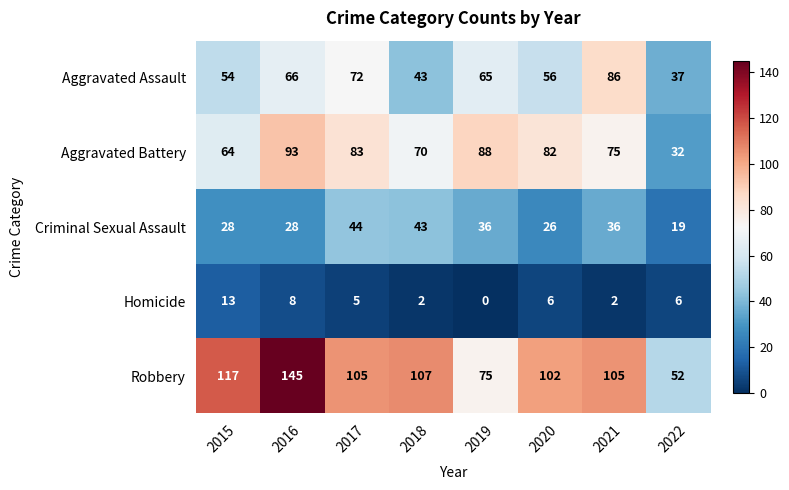

Rank the series at 2015 from lowest to highest value.

Homicide, Criminal Sexual Assault, Aggravated Assault, Aggravated Battery, Robbery